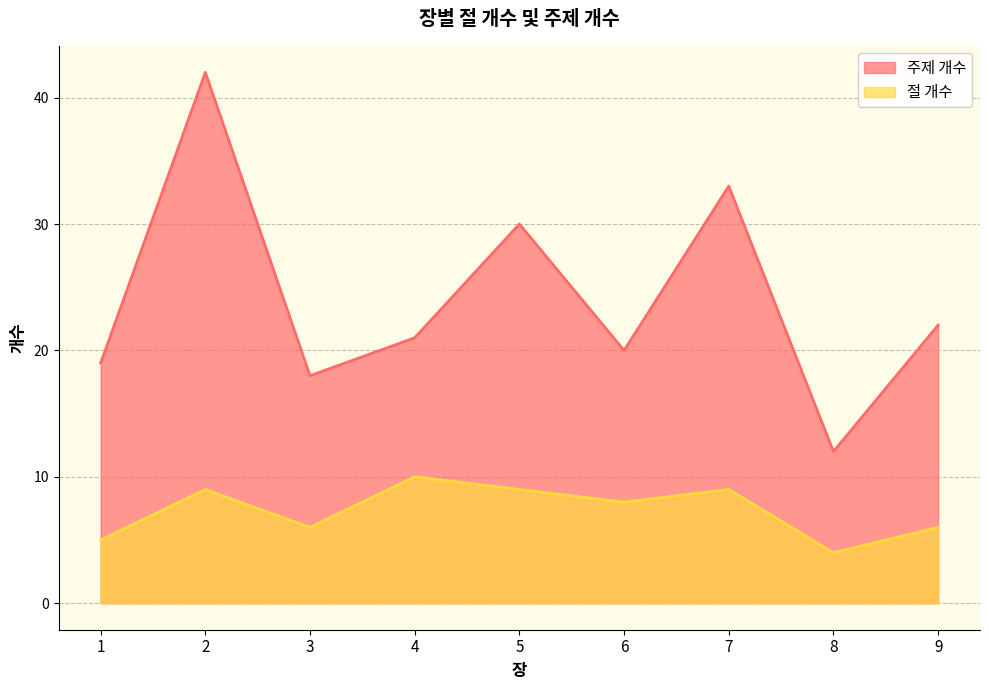

What is the value of the 주제 개수 point at the 2nd from the left?

42